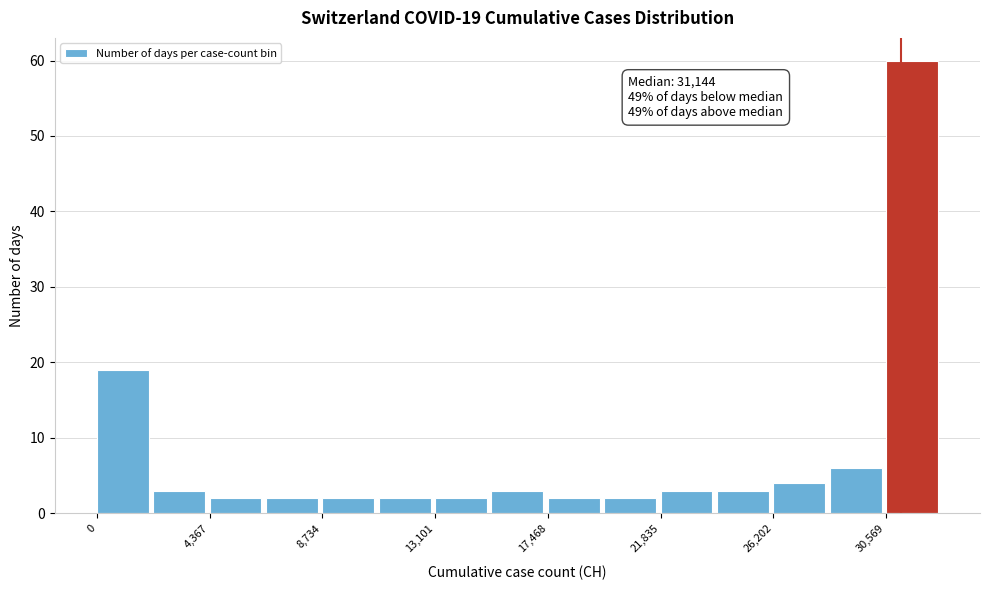

Over which range of the x-axis is the bar tallest?

30500 to 33000